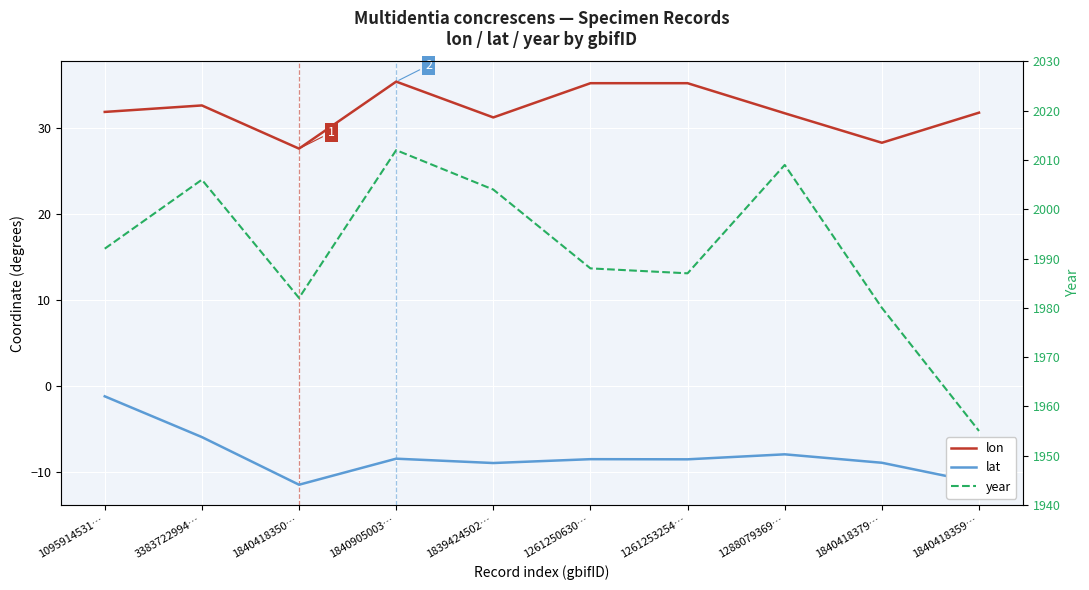

Reading left to right, transcribe all the data shown in this chart.

lon: 31.8	32.6	27.6	35.3	31.2	35.2	35.2	31.7	28.2	31.7
lat: -1.2	-5.9	-11.5	-8.4	-8.9	-8.5	-8.5	-7.9	-8.9	-11.2
year: 1992.0	2006.0	1982.0	2012.0	2004.0	1988.0	1987.0	2009.0	1980.0	1955.0